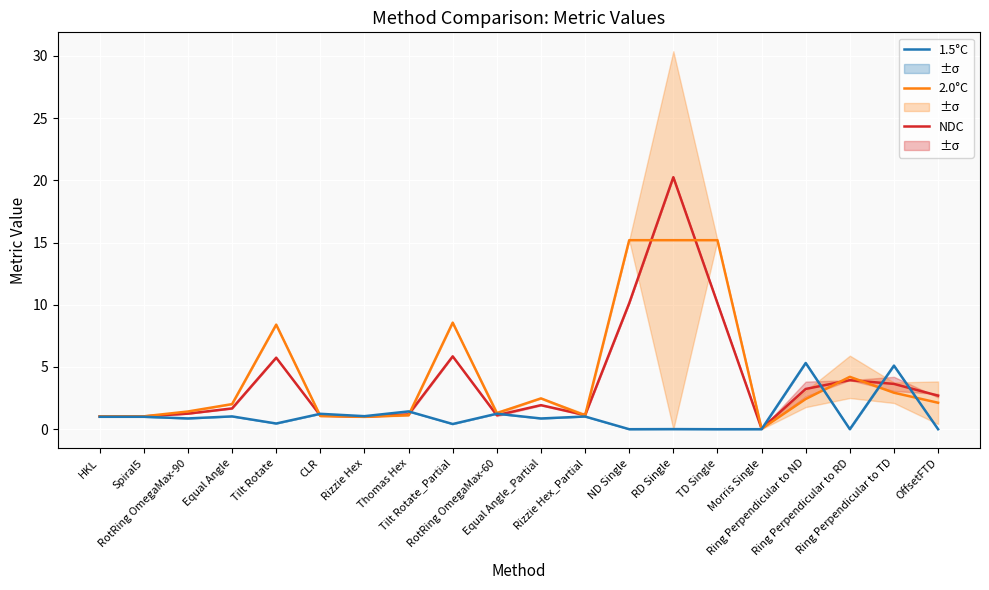

Between Rizzie Hex_Partial and Ring Perpendicular to ND, which series saw the biggest shift?

1.5°C